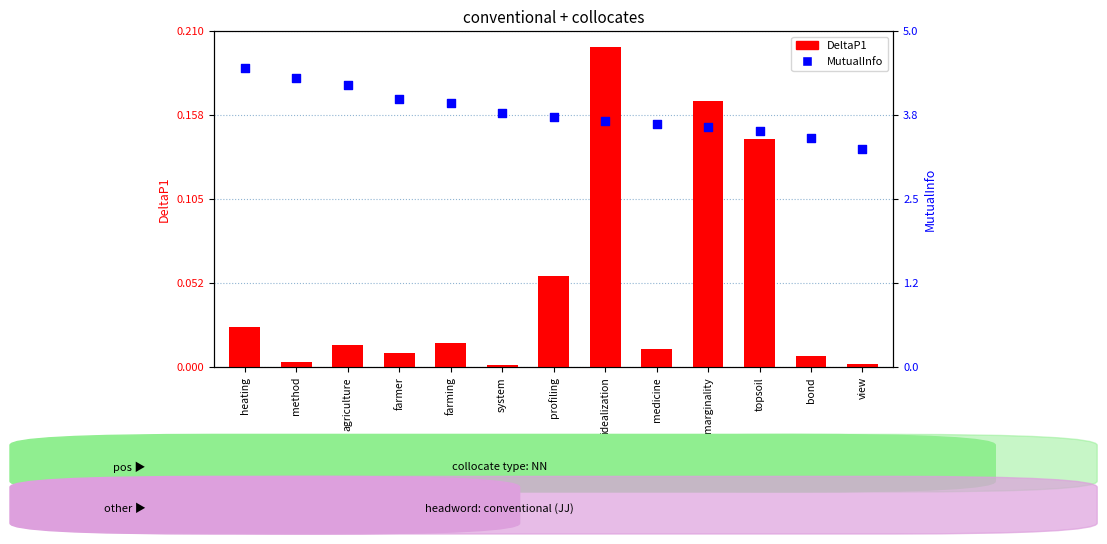

Which series reaches the minimum Y coordinate?

DeltaP1